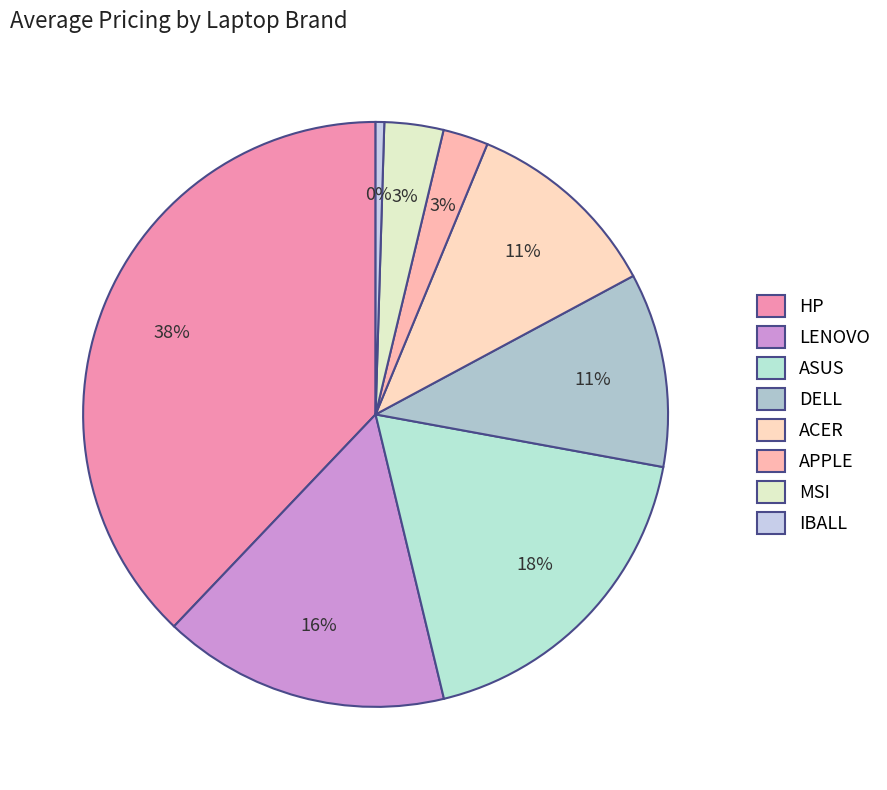

How much of the chart is everything except DELL?

89.3%